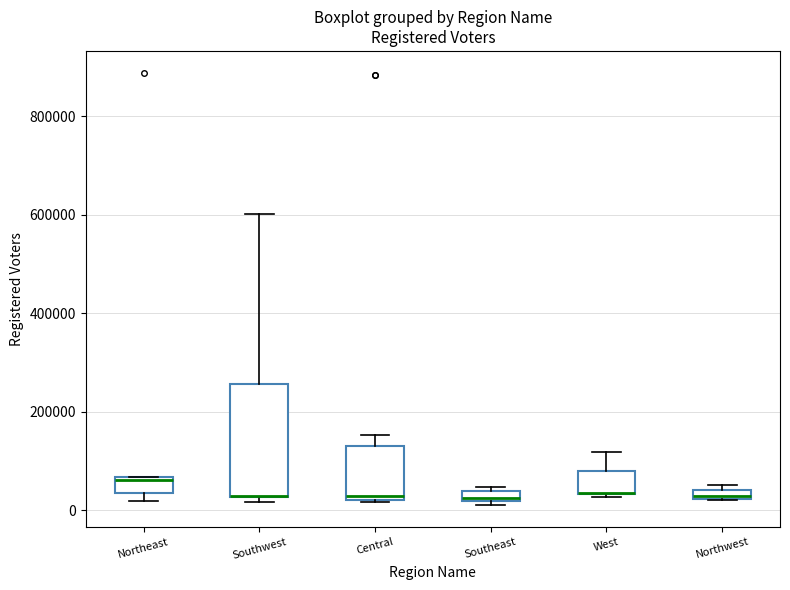

Comparing the boxes themselves (not the whiskers), which one is the tallest?

Southwest